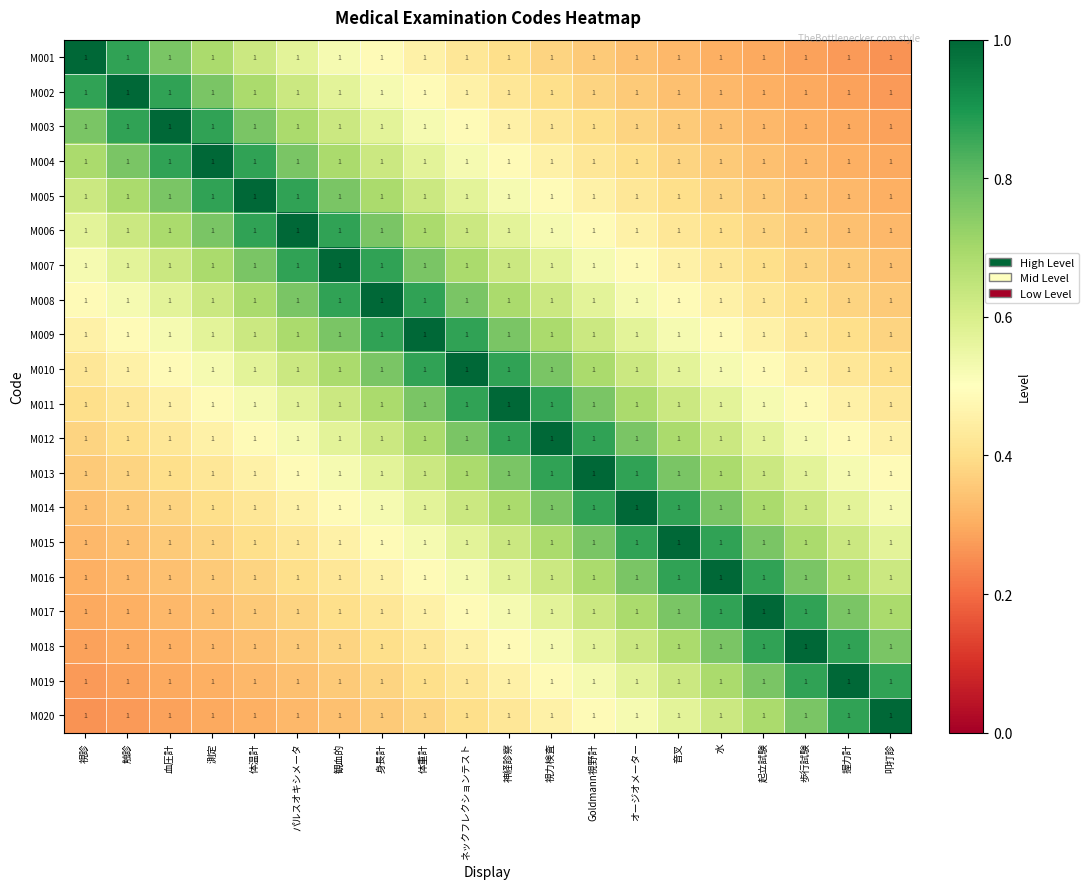

Where is M002 nearest to the value 0?

叩打診